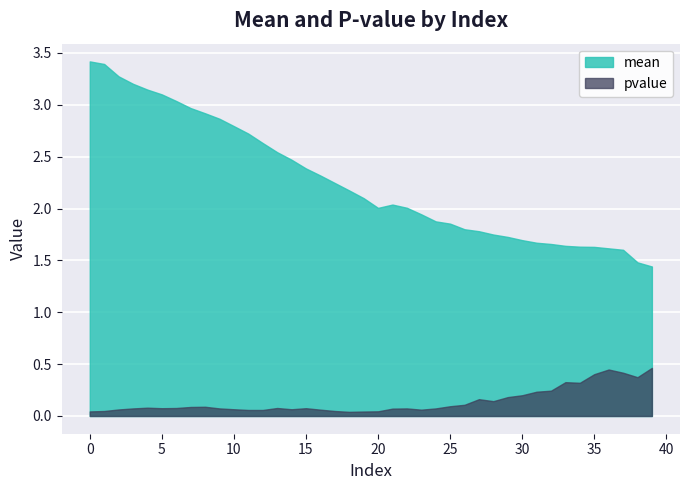

How many lines are shown in the chart?

2